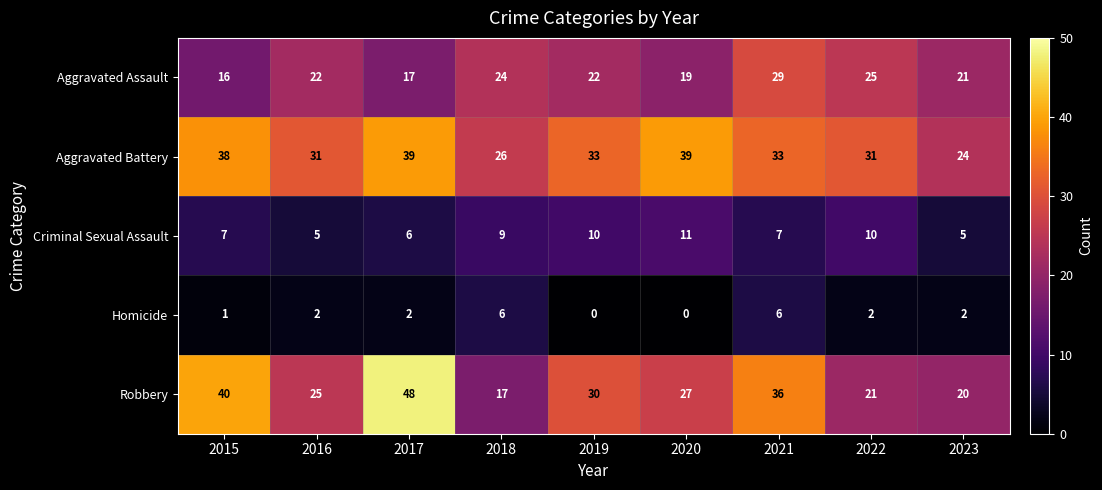

At 2021, list the series in order from largest to smallest.

Robbery, Aggravated Battery, Aggravated Assault, Criminal Sexual Assault, Homicide